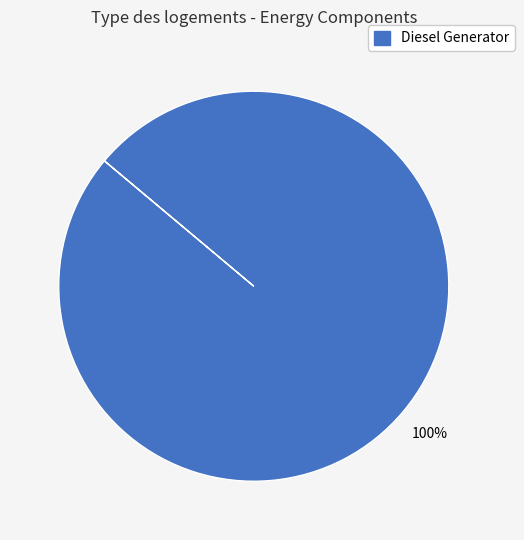

Rank the categories by value from lowest to highest.

Diesel Generator